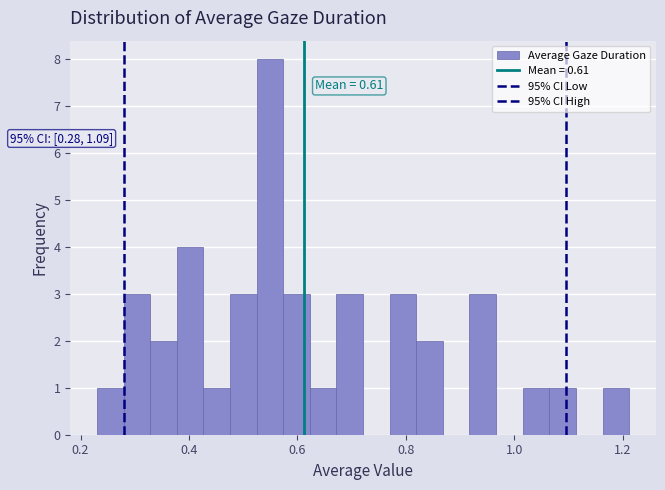

Read against the x-axis, roughly where is the centre of the tallest bar?

0.54